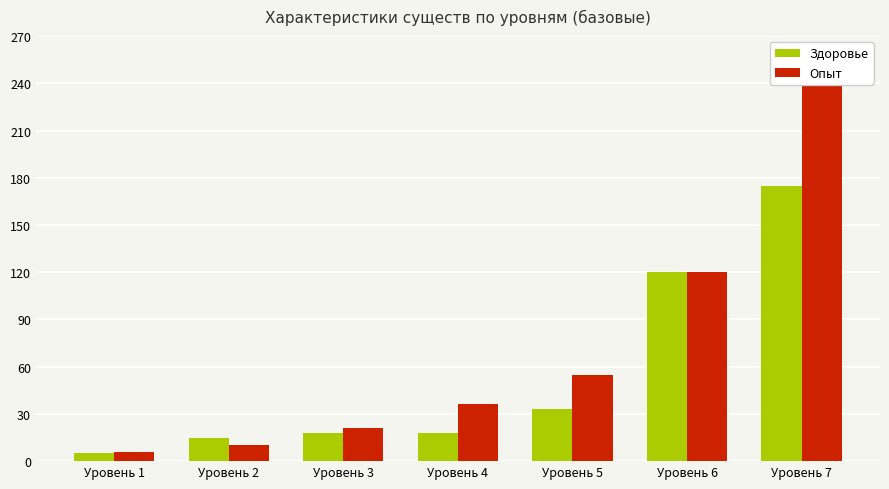

List the series in order of their peak value, lowest first.

Здоровье, Опыт